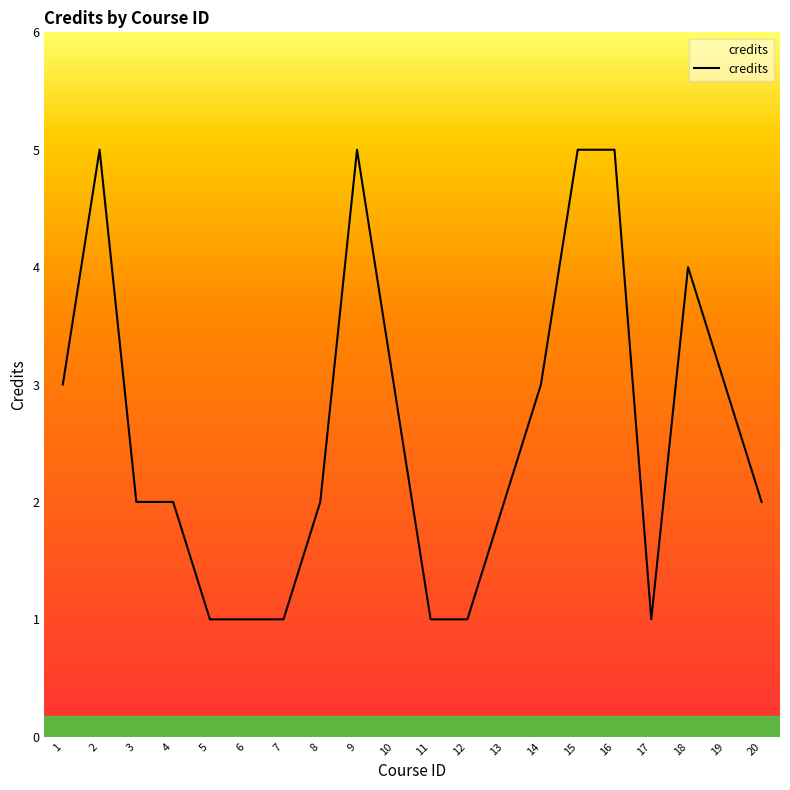

Is it true that the value at 1 is 2?

False